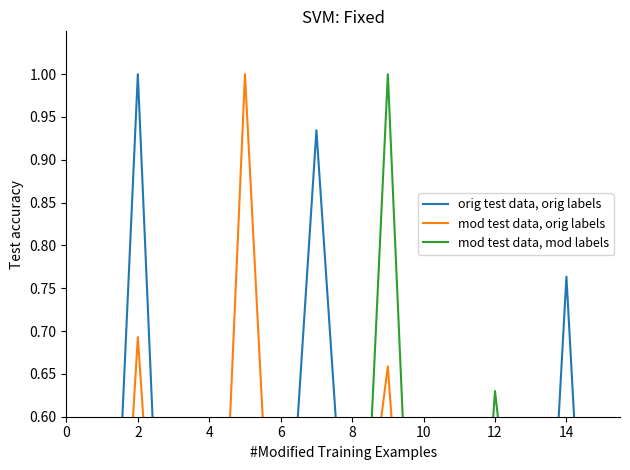

How many interior local valleys does the orig test data, orig labels series have?

4